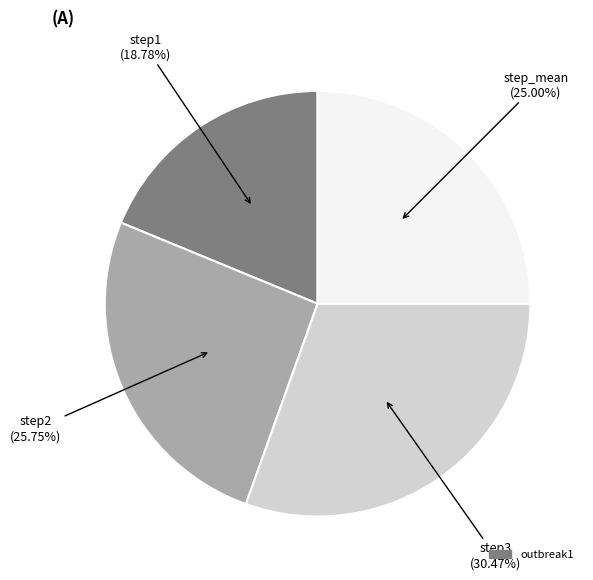

Does any single category account for the majority?

No